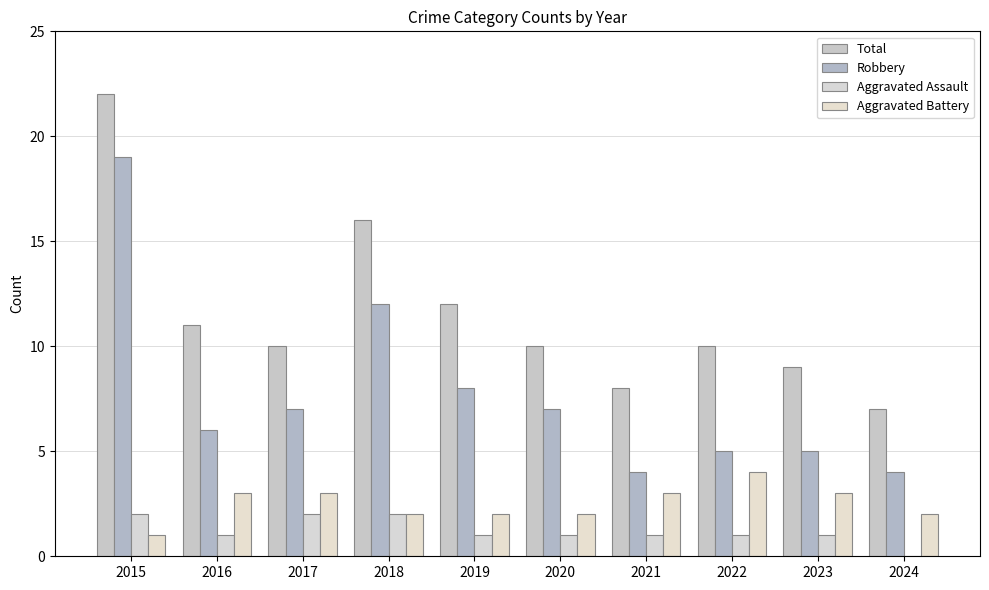

The Aggravated Assault series shows 0 at 2019. True or false?

False